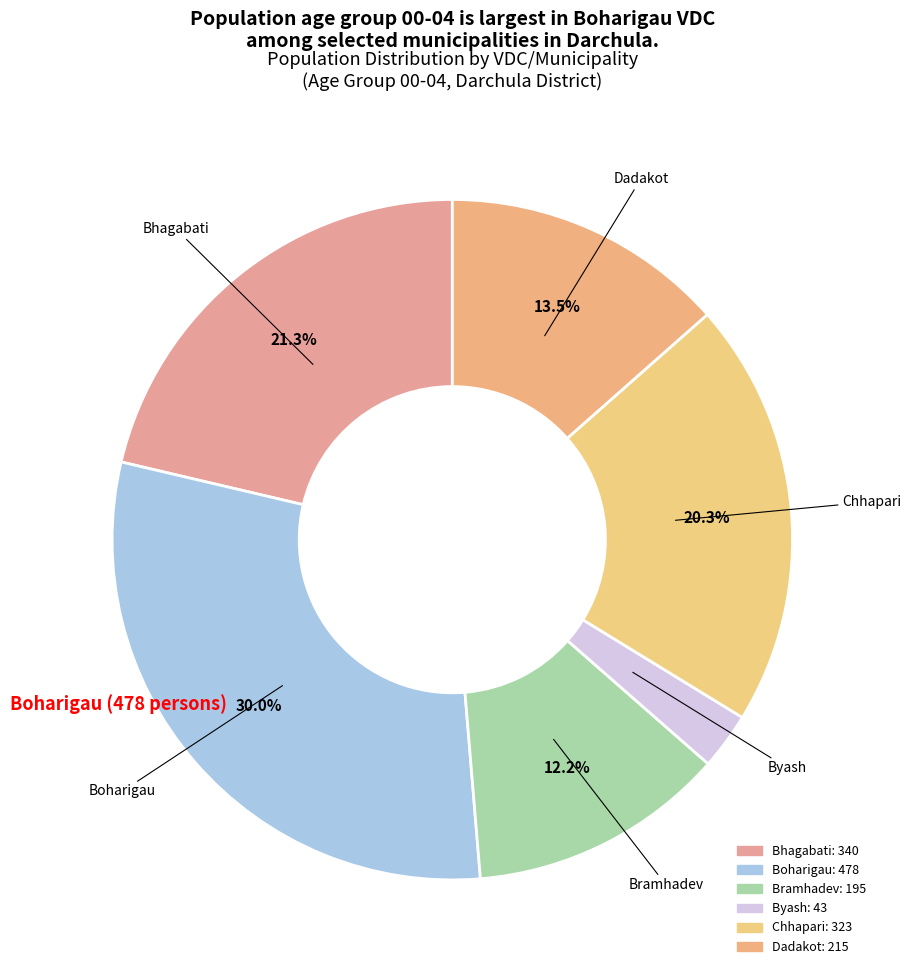

How many segments does this pie chart have?

6